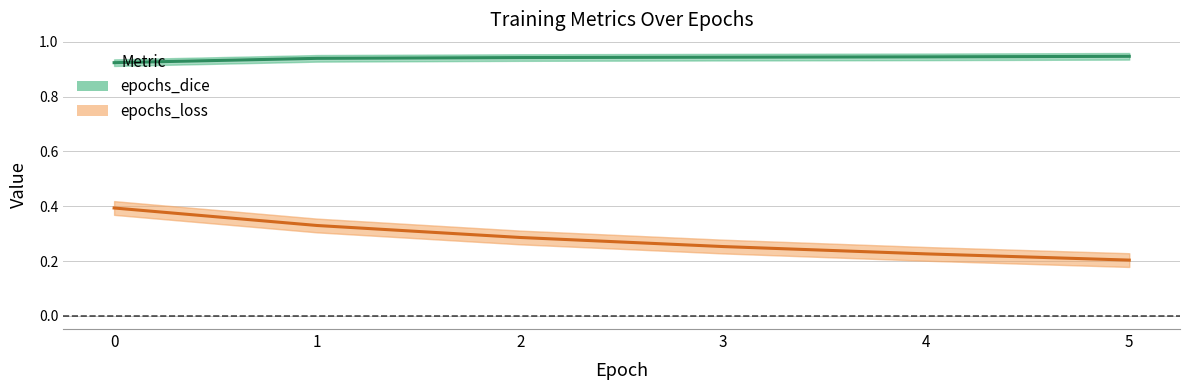

True or false: epochs_loss and epochs_dice cross at least once.

False